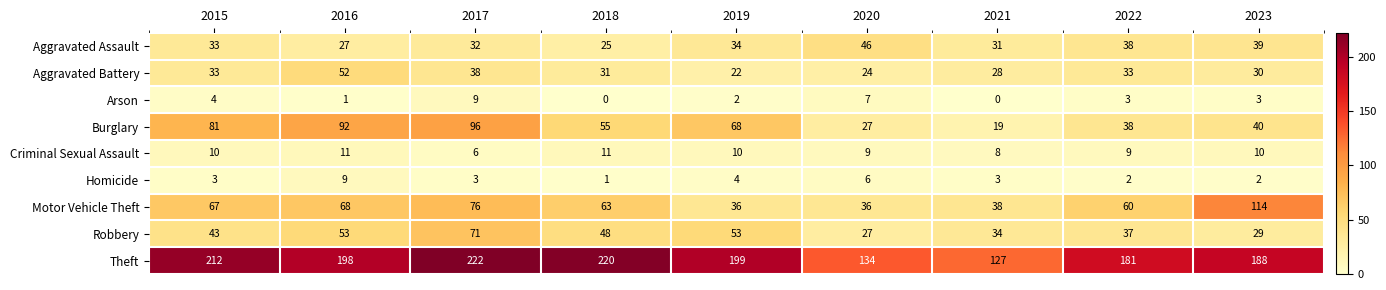

At which label does Aggravated Battery reach its peak?

2016